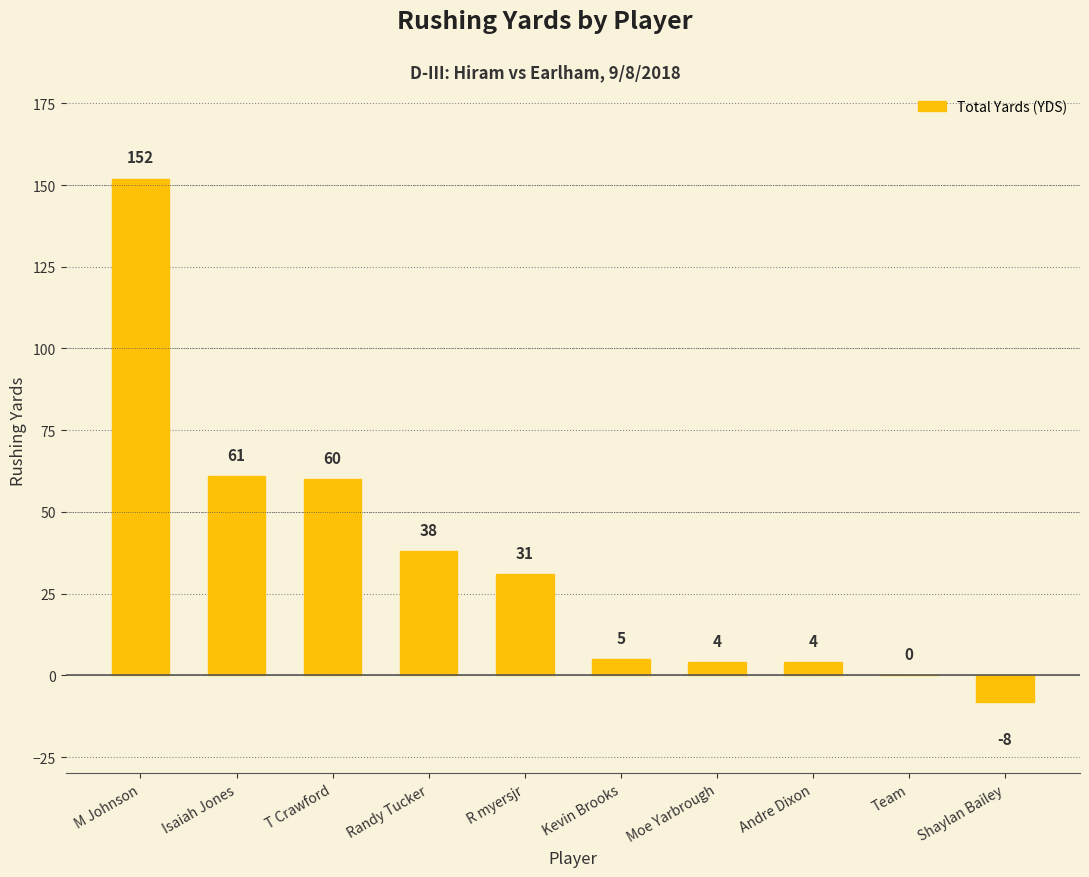

What is the sum of all values?

347